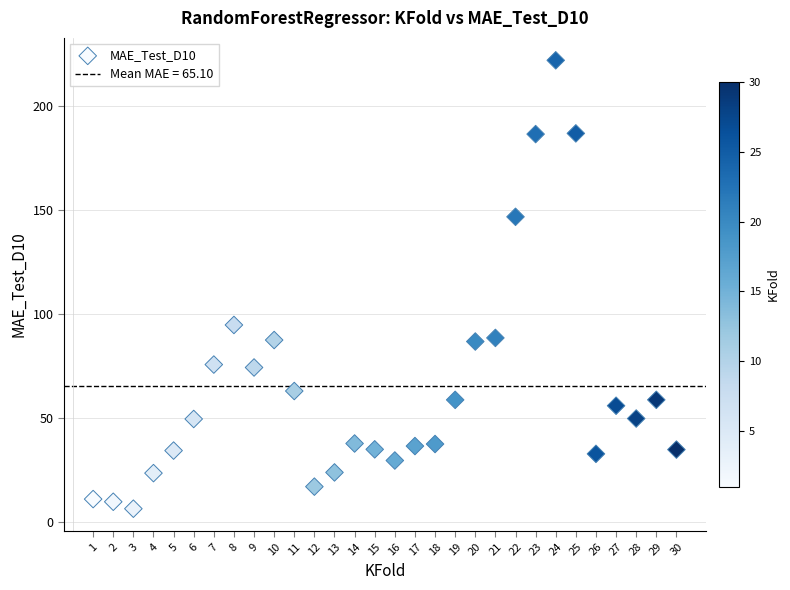

What Y value in the scatter plot is closest to 114?

94.7